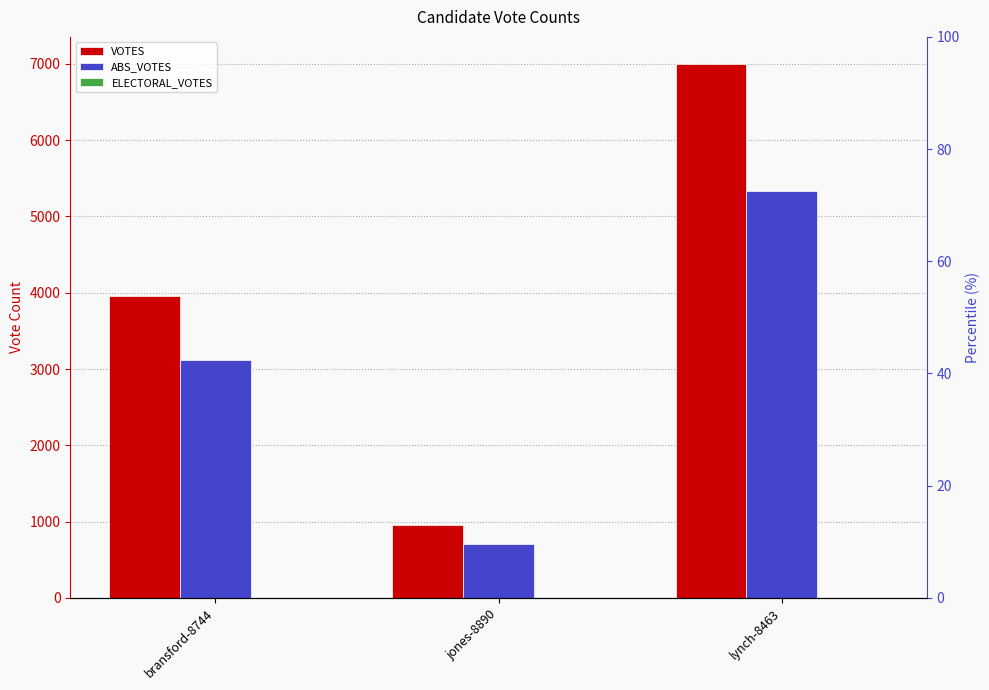

What is the difference between the VOTES values at jones-8890 and bransford-8744?

3010